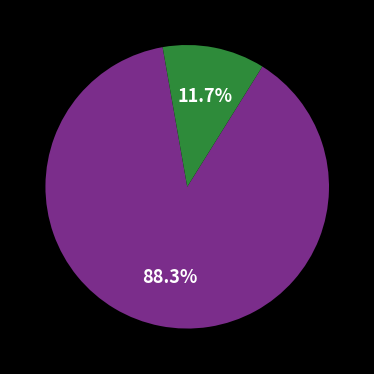

Does any single category account for the majority?

Yes